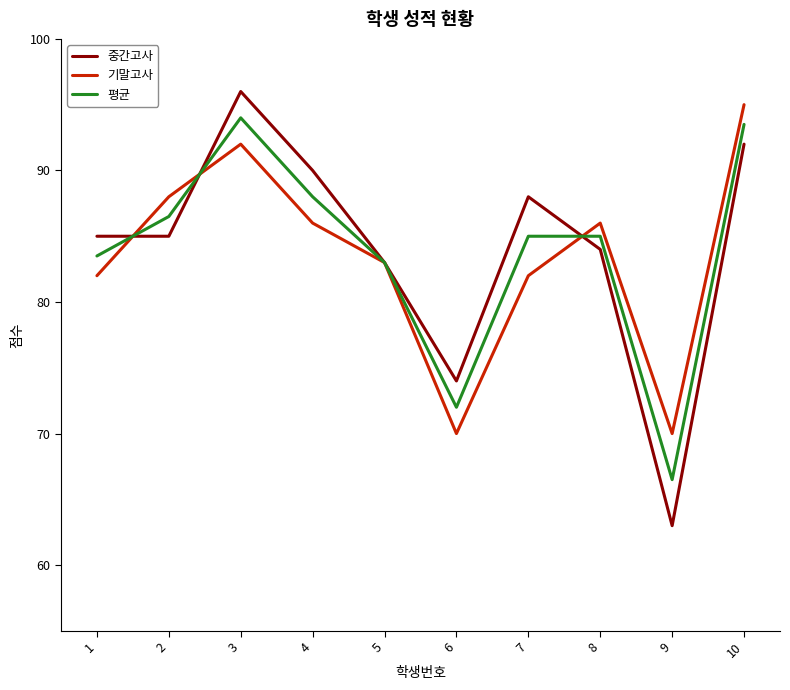

Rank the series at 8 from highest to lowest value.

기말고사, 평균, 중간고사